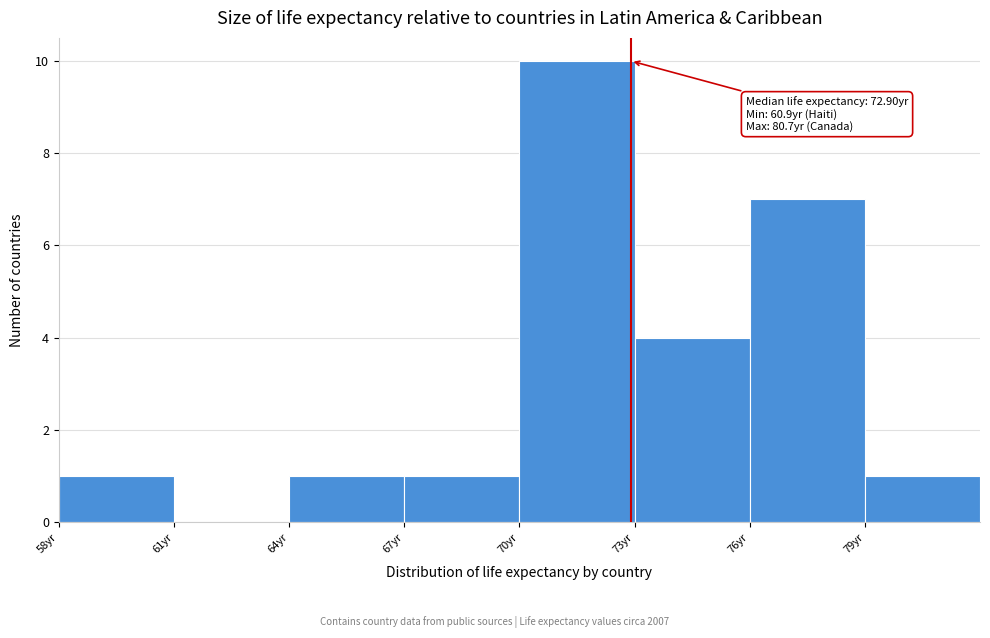

Over which range of the x-axis is the bar tallest?

70 to 73